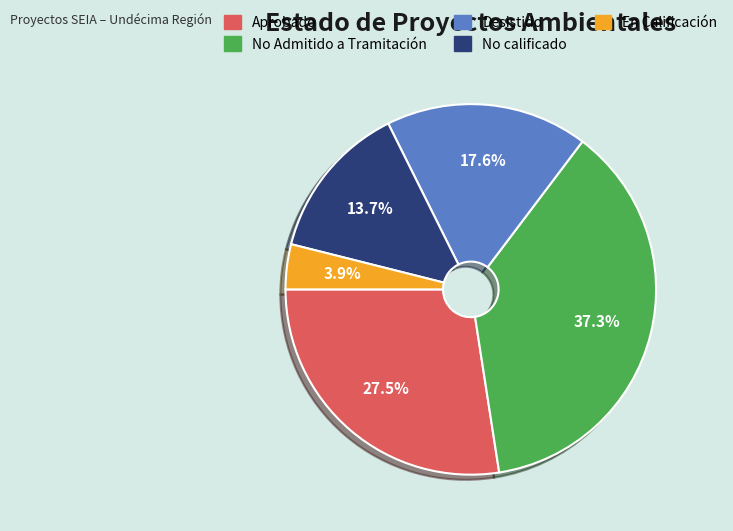

How much of the chart is everything except No Admitido a Tramitación?

62.7%